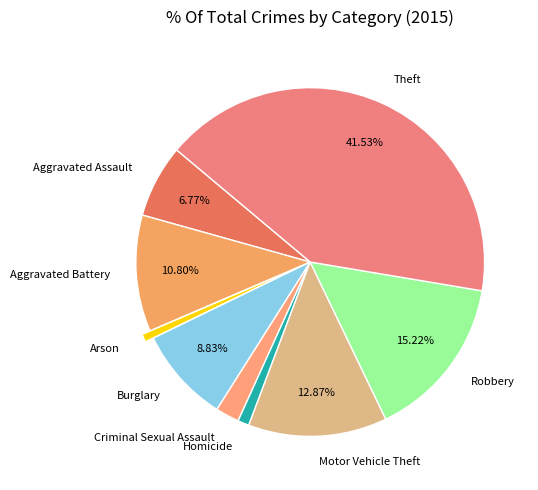

To the nearest percent, what is the difference between the largest and smallest slice percentages?

41%